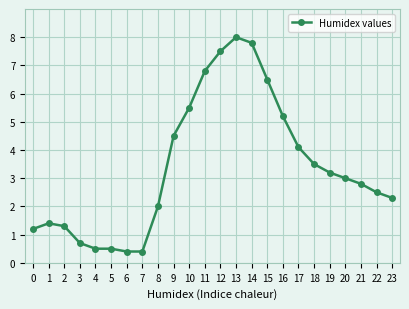

Which category has the highest value across all series?

13